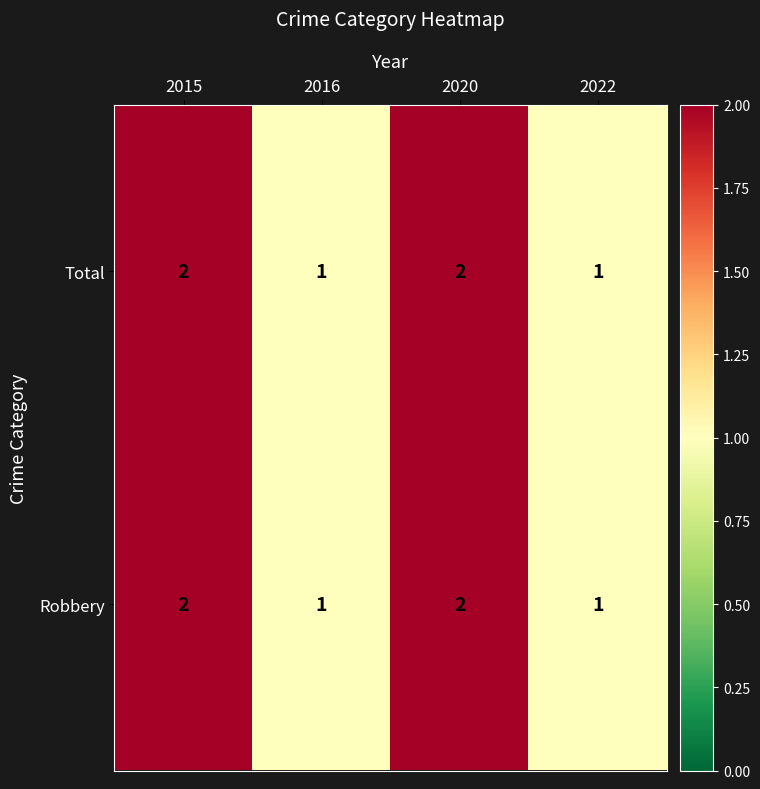

Reading left to right, list all the values displayed in this chart.

Total: 2015=2	2016=1	2020=2	2022=1
Robbery: 2015=2	2016=1	2020=2	2022=1